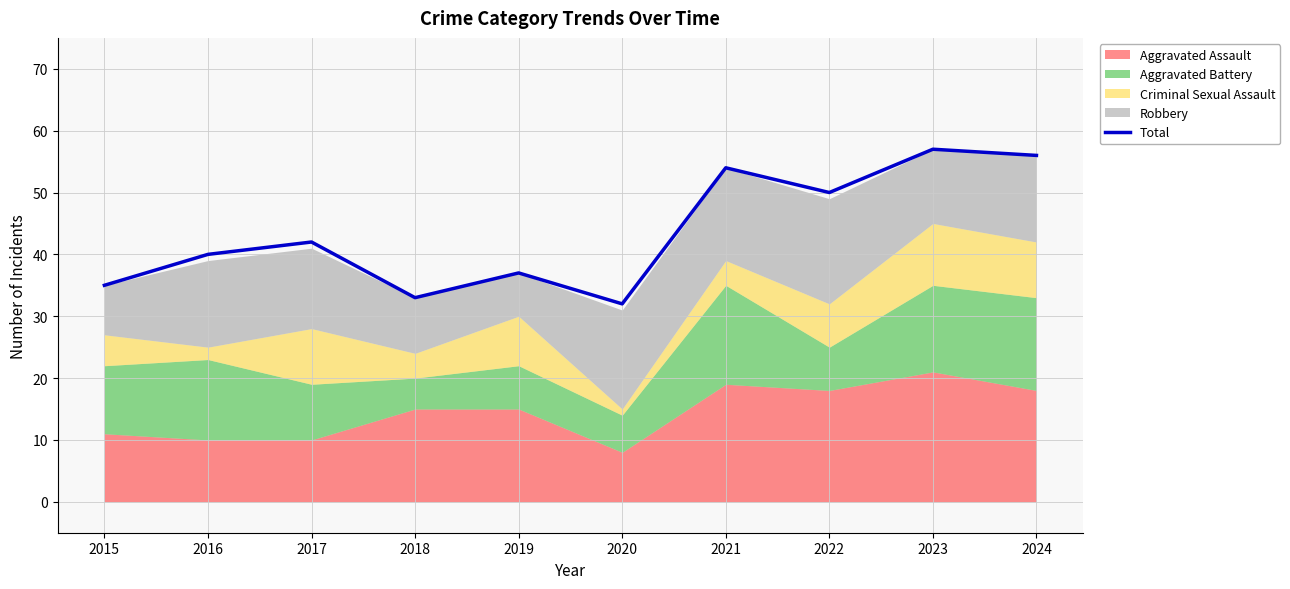

At which label is the value closest to 44?

2017